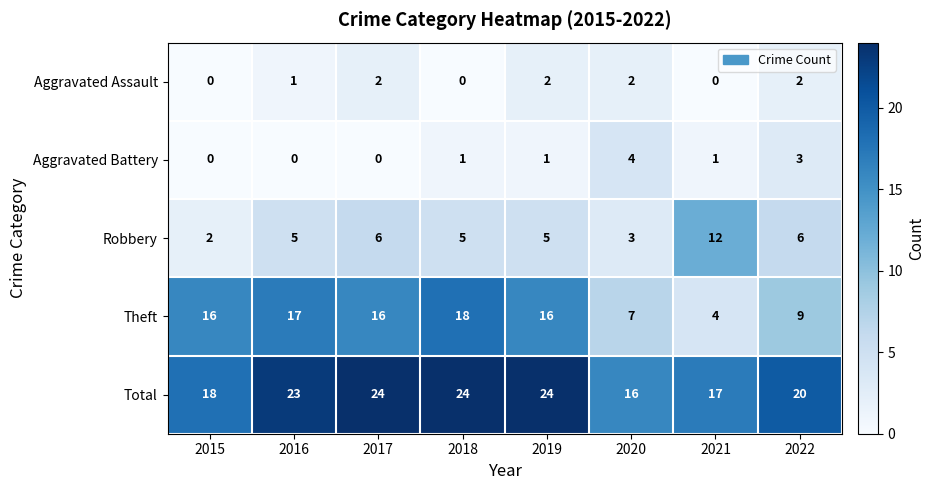

Which series has the widest spread of values?

Theft